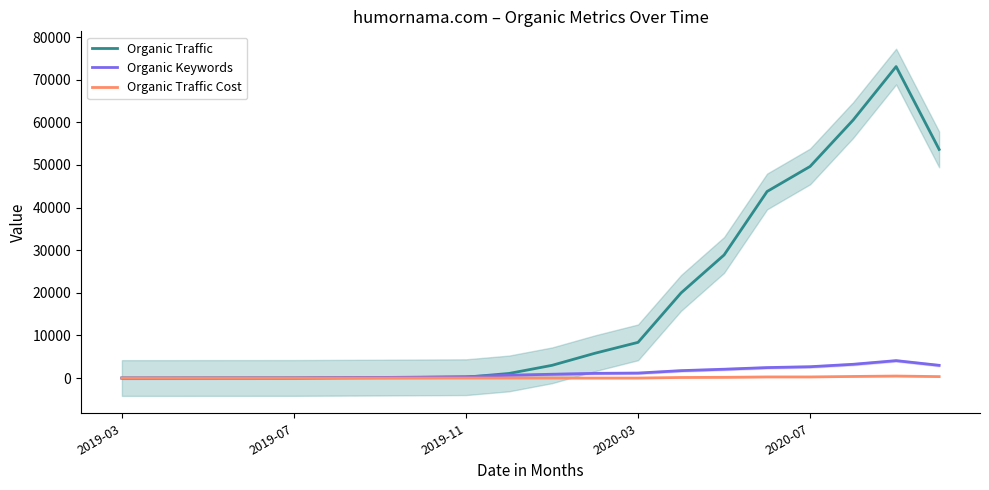

What is the approximate value of Organic Traffic at 14?

28875.0